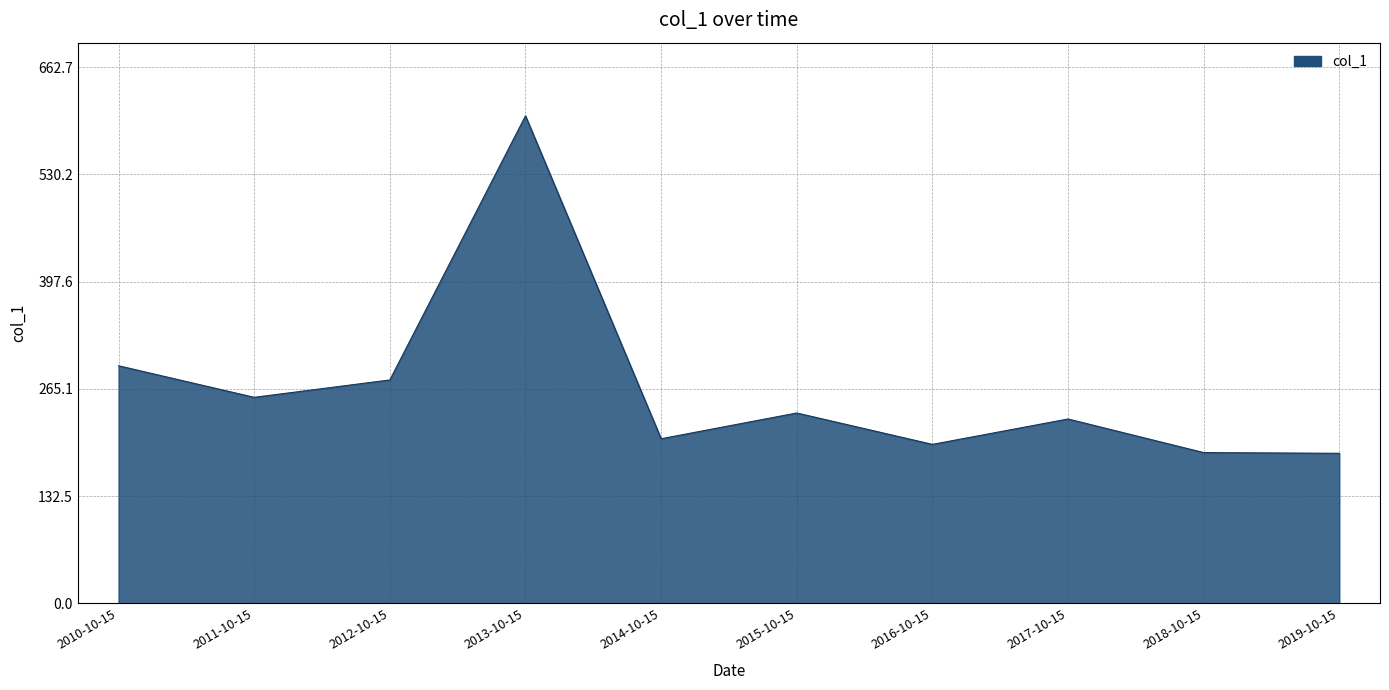

What is the change in value from 2010-10-15 to 2011-10-15?

-39.0